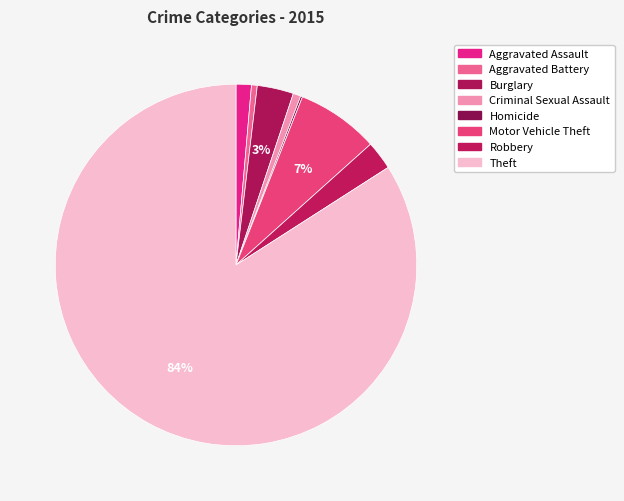

Count the number of slices in the pie.

8